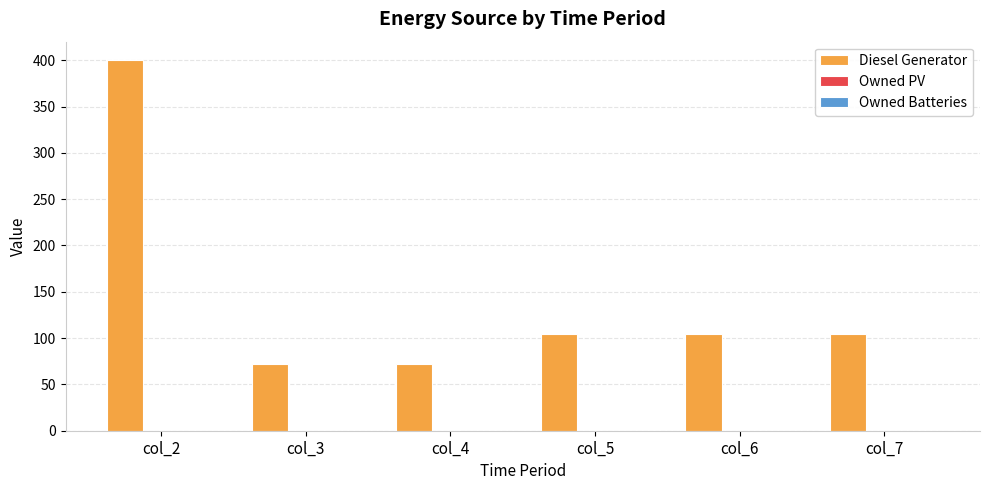

How many bars are there in total?

6